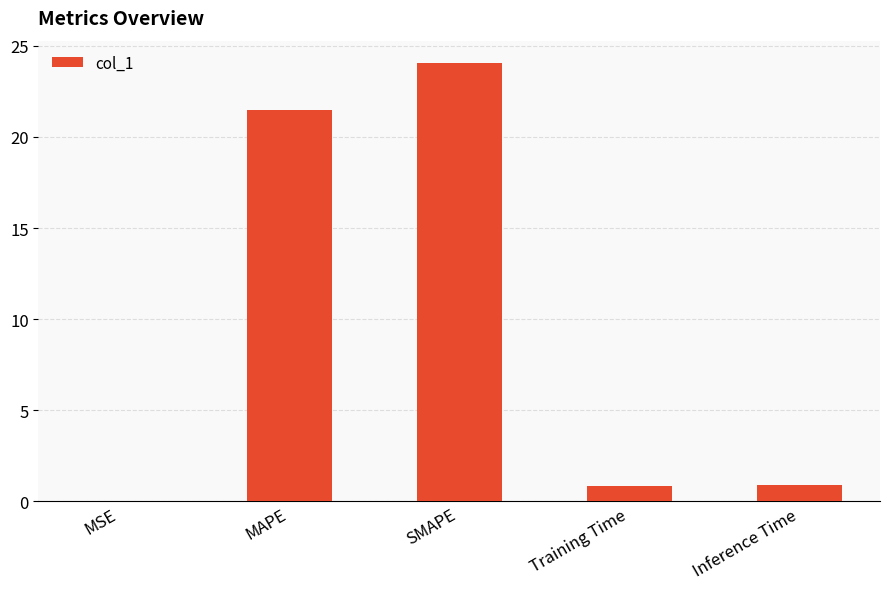

Is it true that the value at MAPE is 21.5?

True